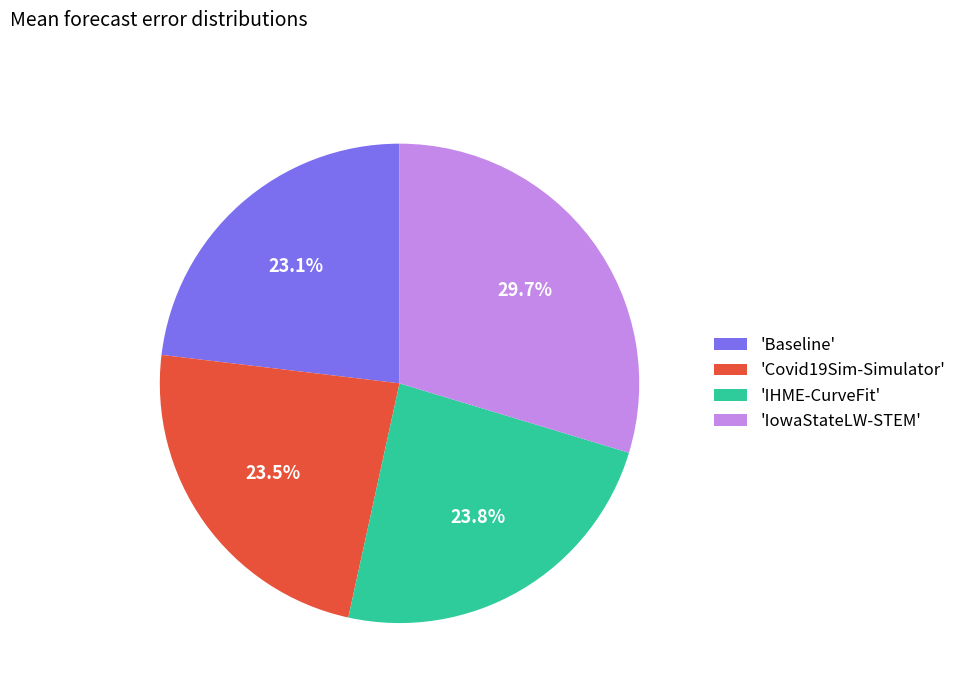

Is there a majority slice in this chart?

No